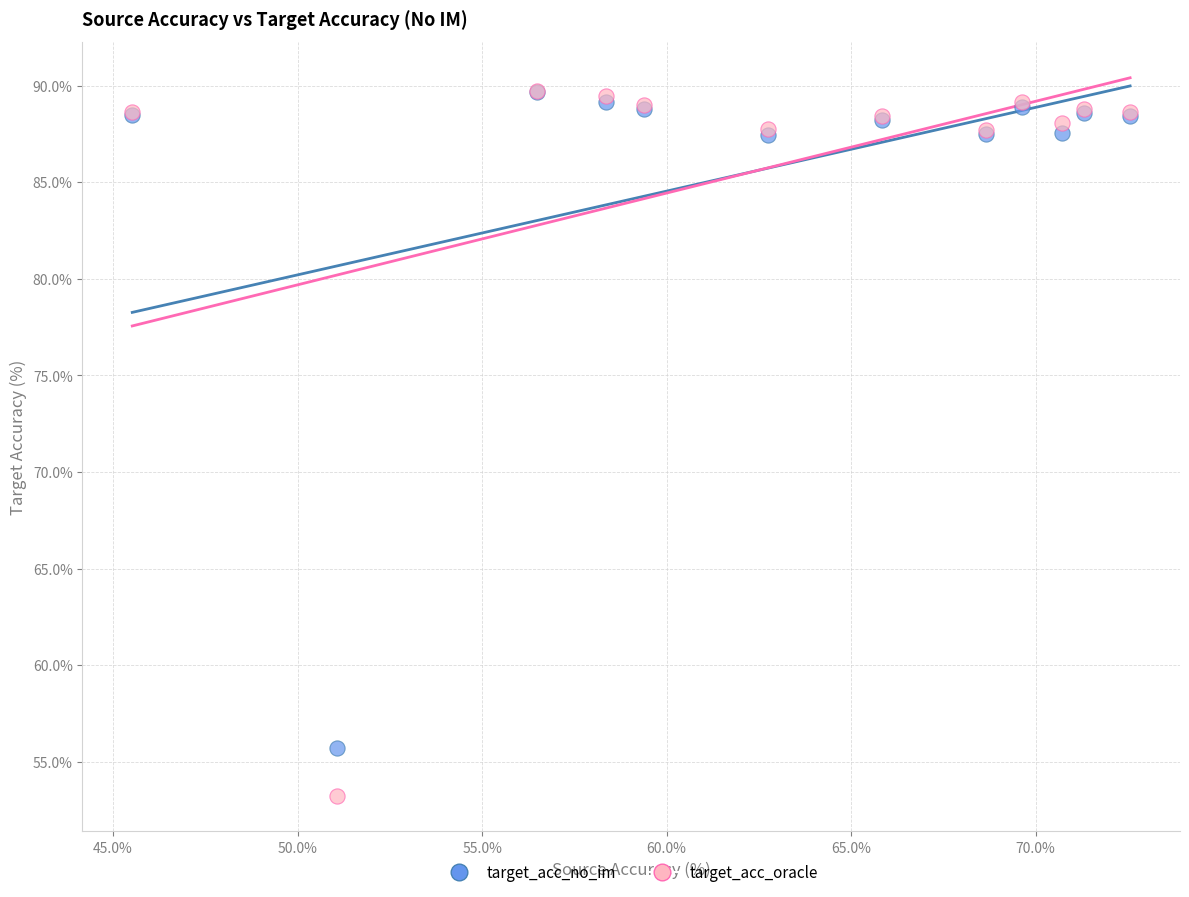

In the target_acc_oracle series, what Y value is closest to 71?

87.7